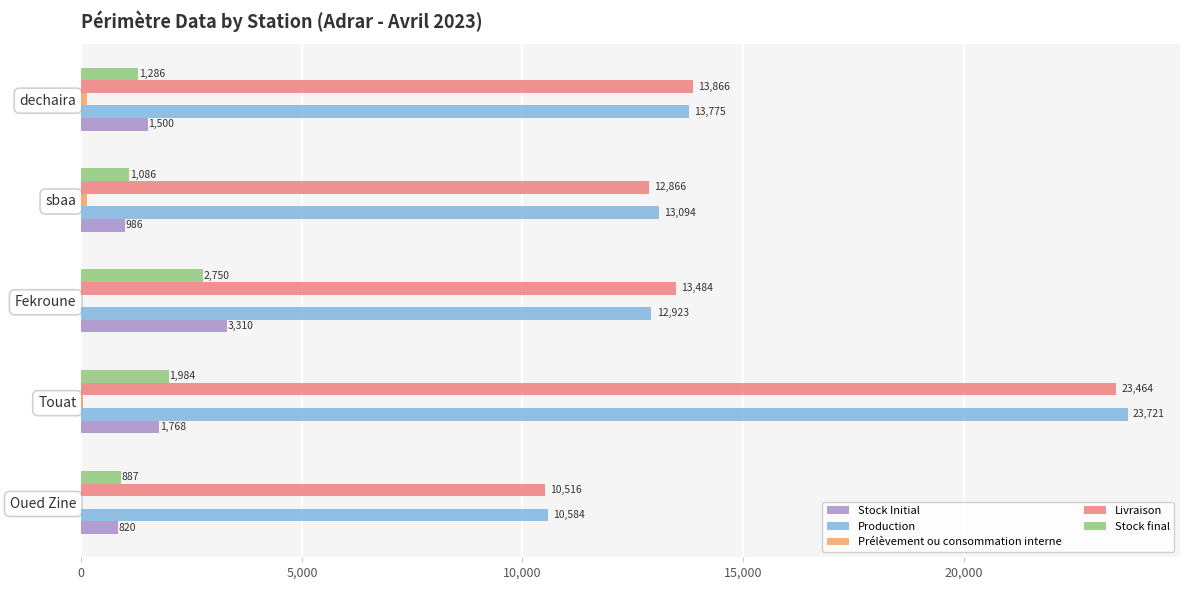

Is the value of Livraison at sbaa greater than the value of Stock Initial at sbaa?

Yes